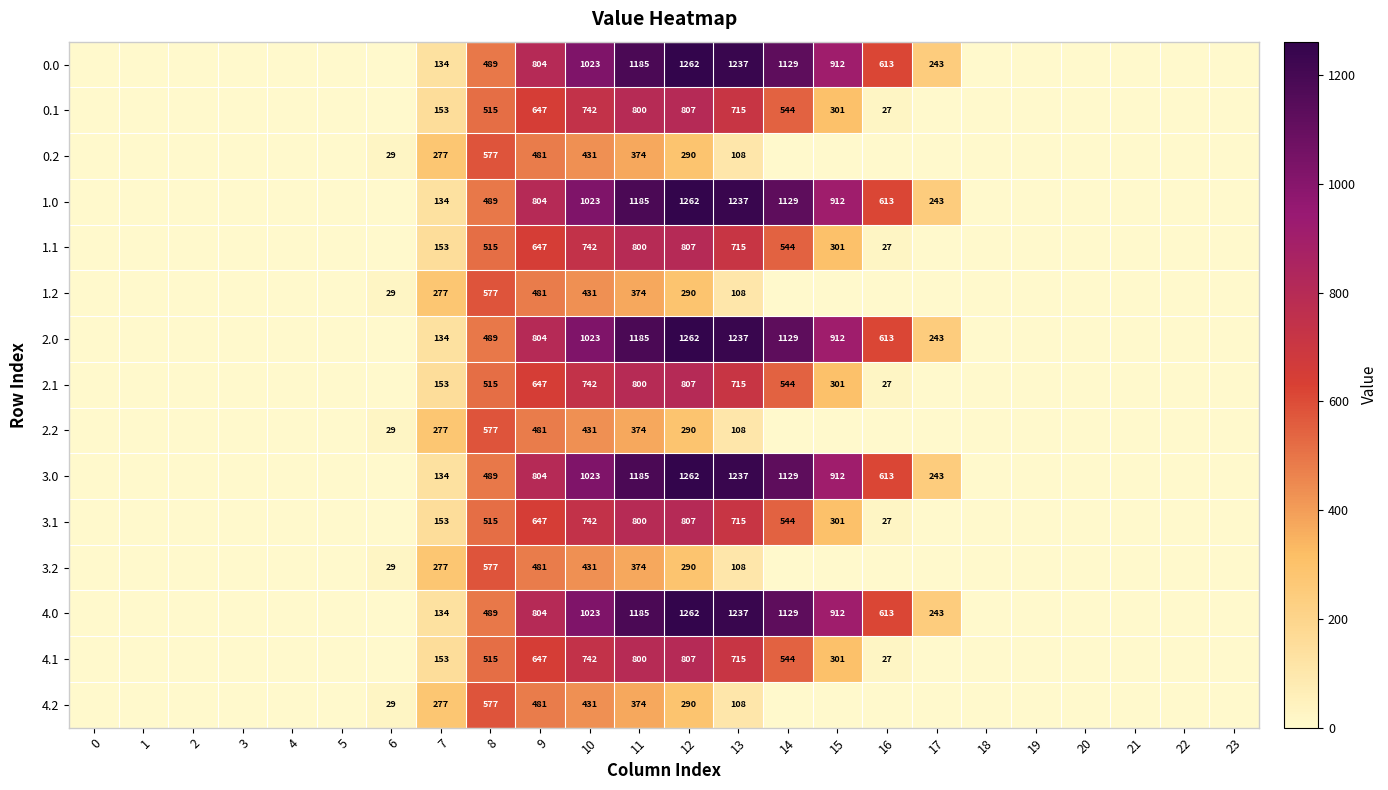

The value of 2.0 at 13 is 1237. True or false?

True